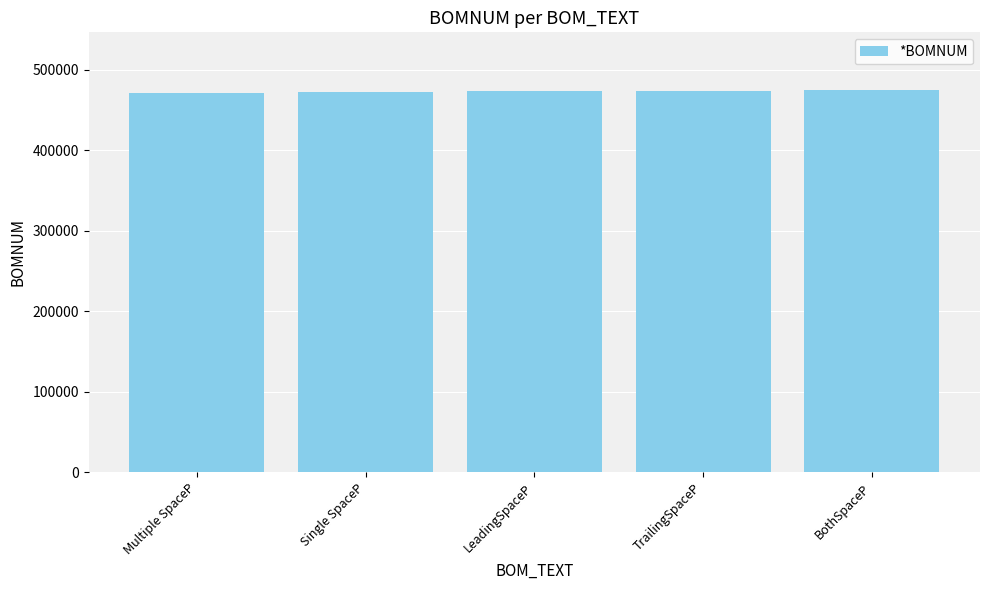

How many bars are there in total?

5